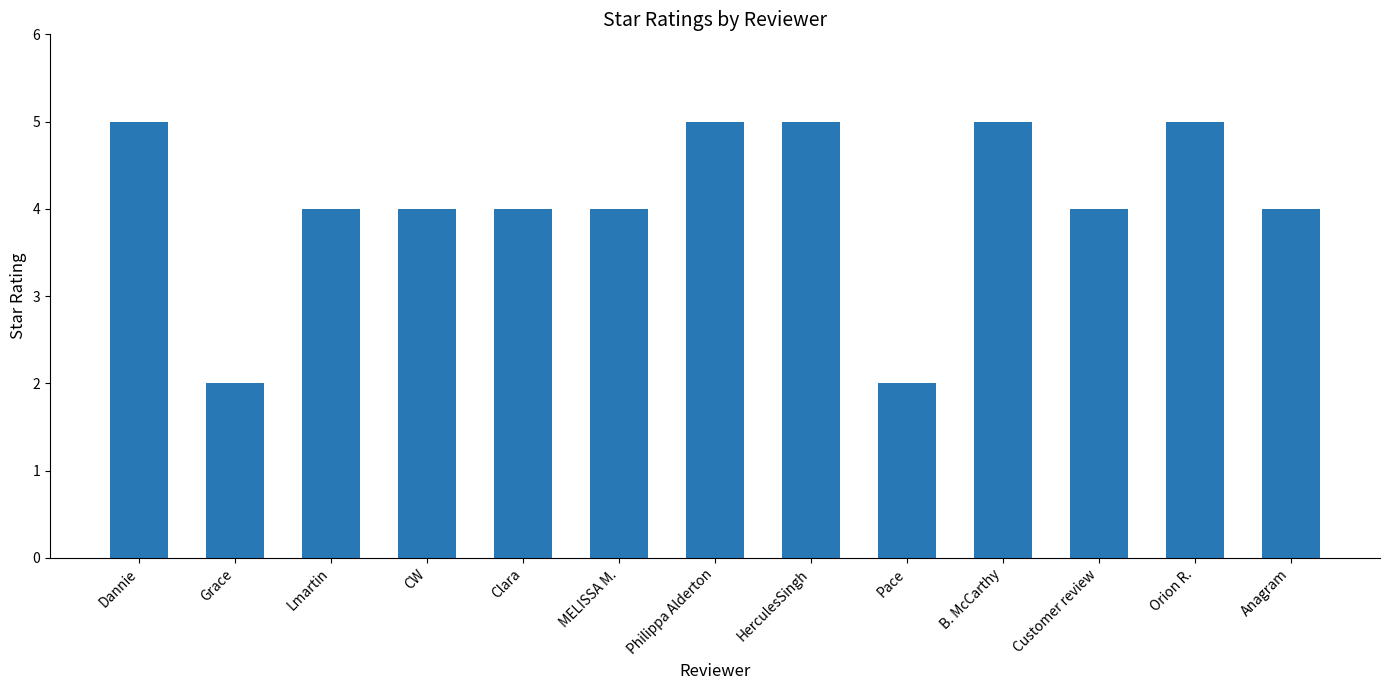

What is the approximate value at B. McCarthy?

5